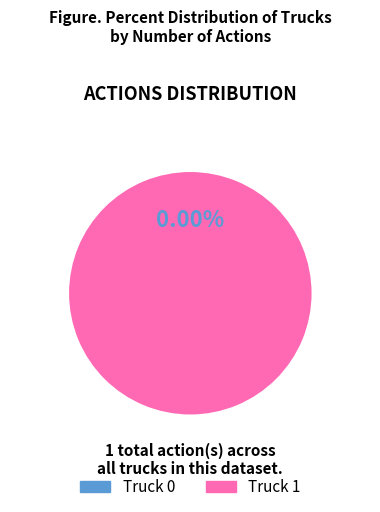

How many segments does this pie chart have?

2